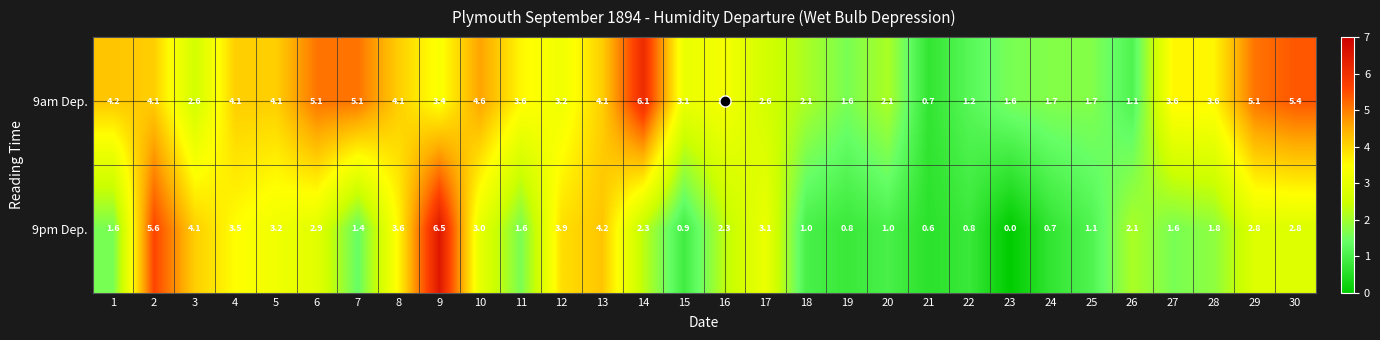

What is the total value across all series at 20?

3.1